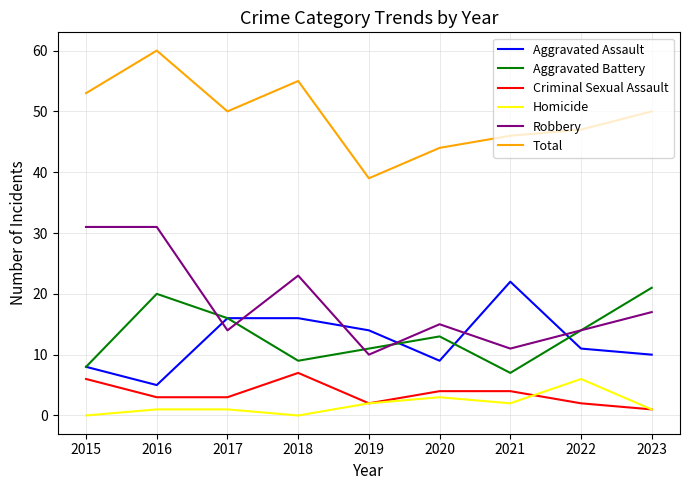

At how many categories does at least one series exceed 49?

5